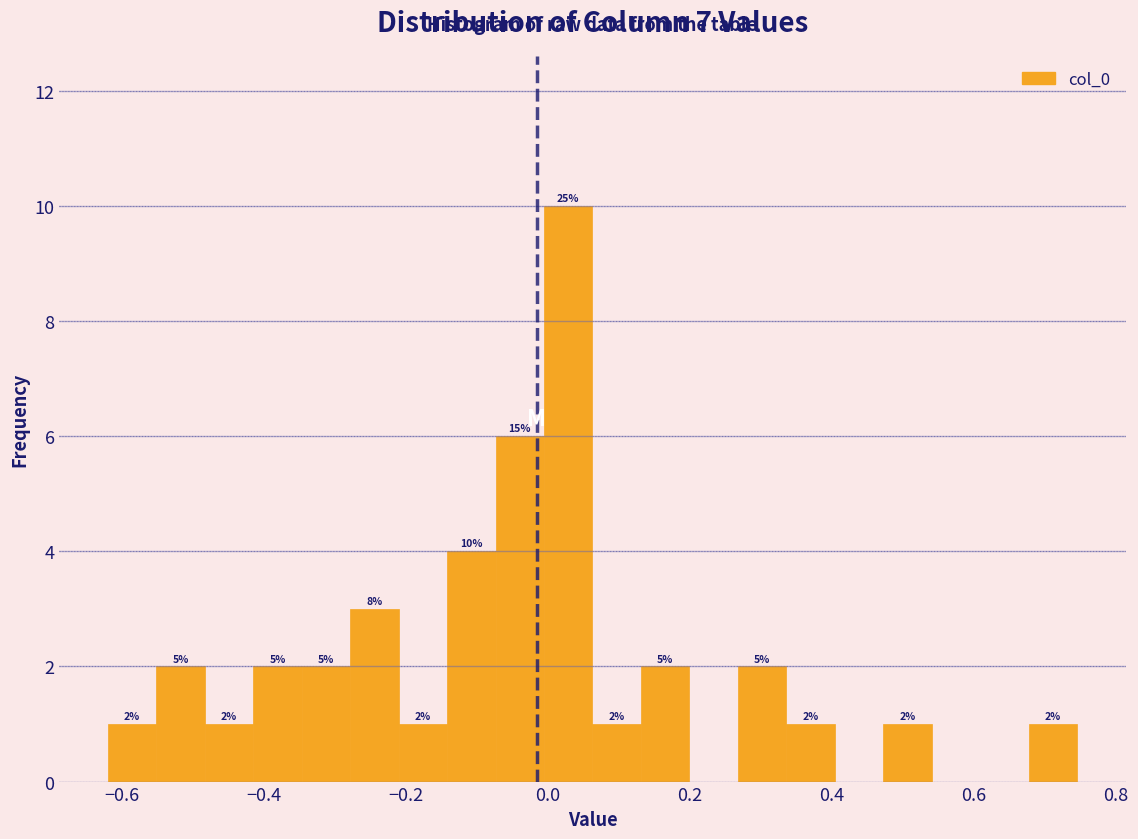

Around what value on the x-axis is the tallest bar? Give the approximate position of its centre, as read against the axis.

0.02